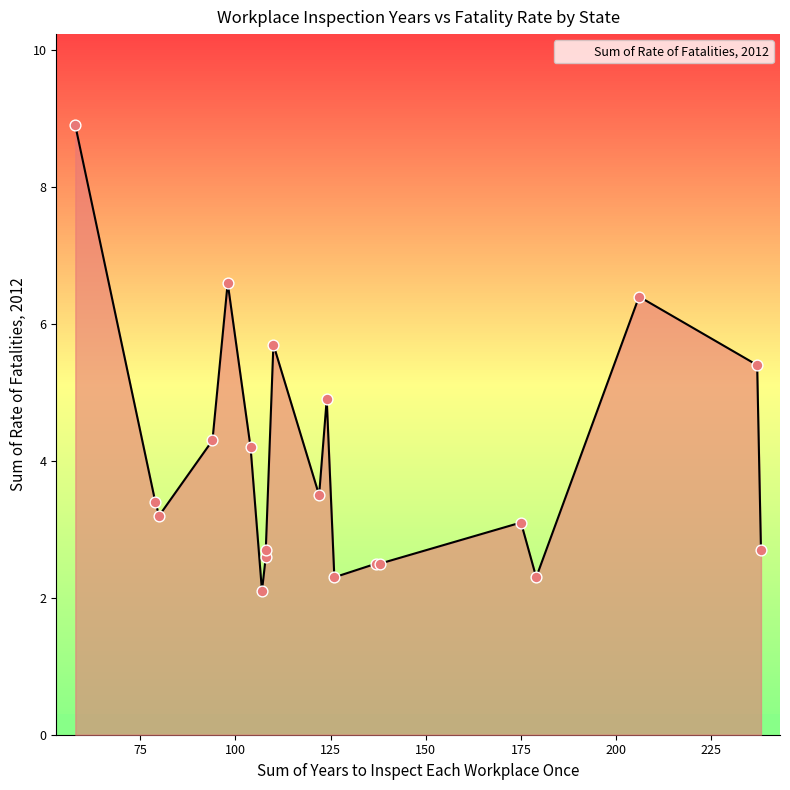

Between 107 and 110, which is larger?

110